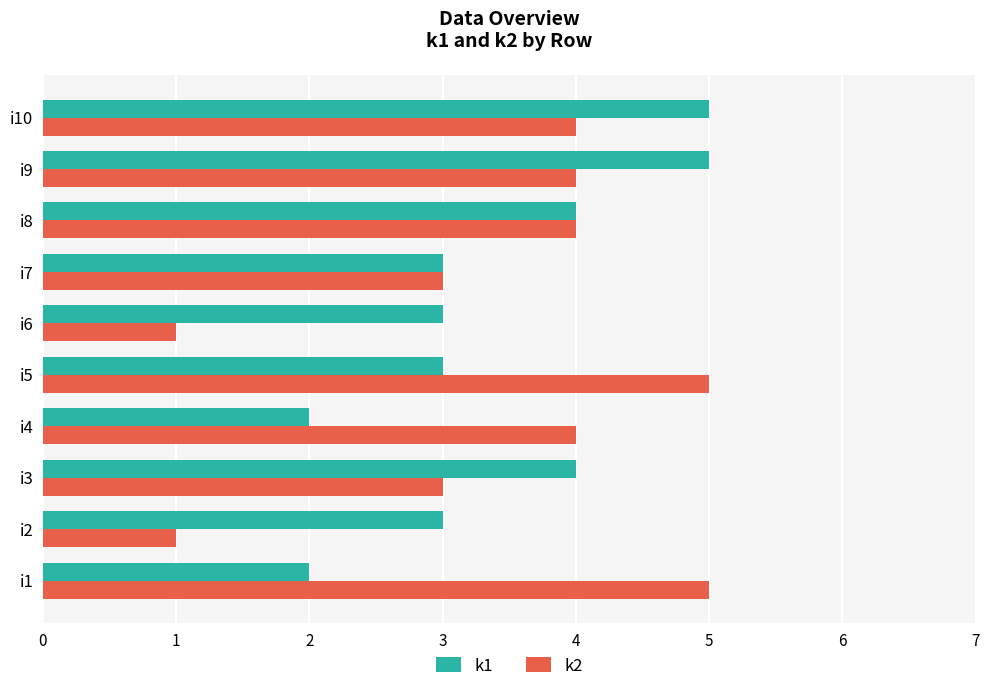

Between i2 and i10, which series saw the biggest shift?

k2